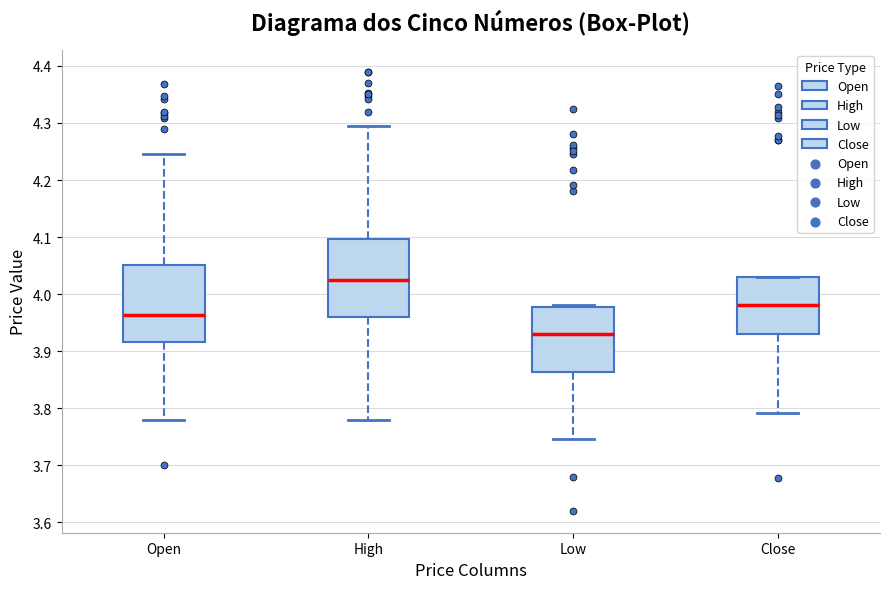

Where is the lower edge of the box for Low on the y-axis? The values are not printed on the chart, so give them approximately, as read against the axis.

3.86